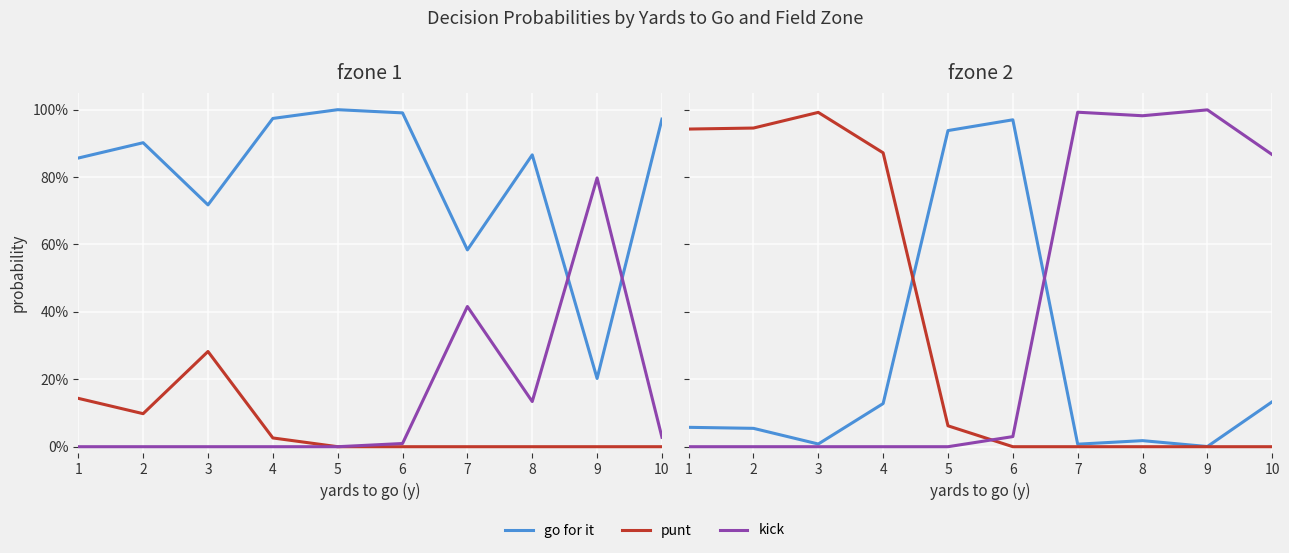

What is the sum of the go for it values at 10 and 1?

0.2